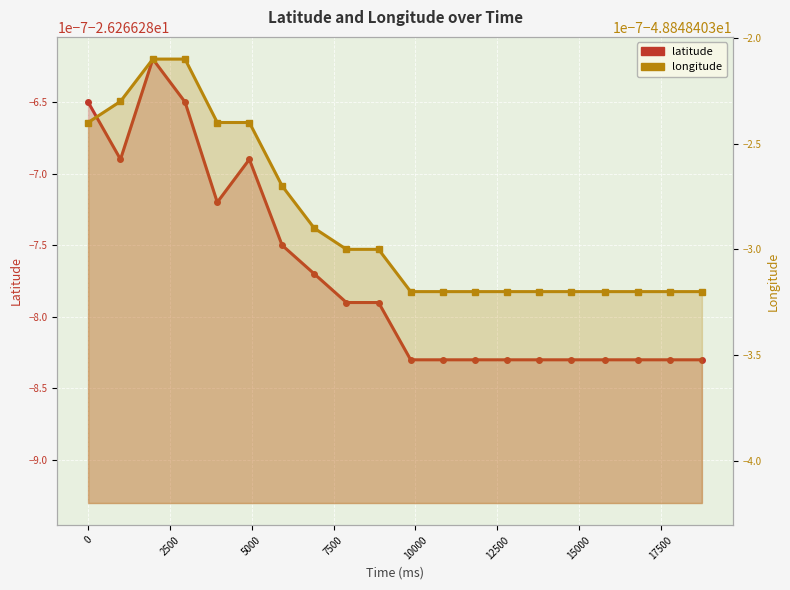

What is the total value across all series at 2500?

-75.1